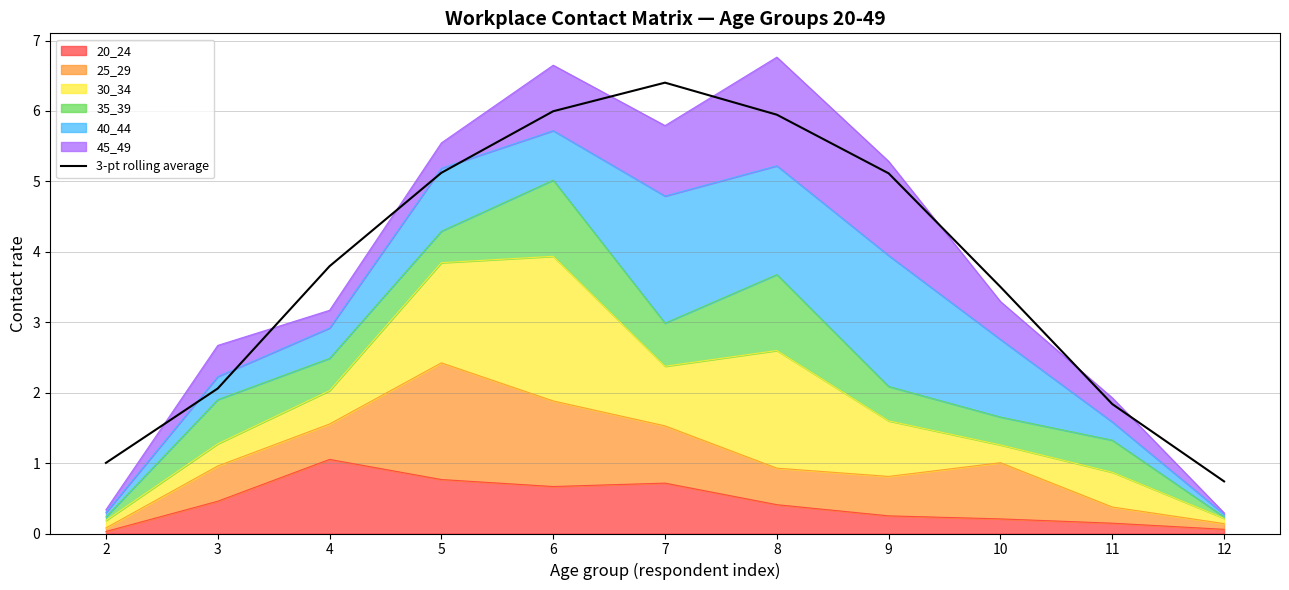

List the labels in order of value, smallest first.

12, 2, 11, 3, 10, 4, 9, 5, 8, 6, 7